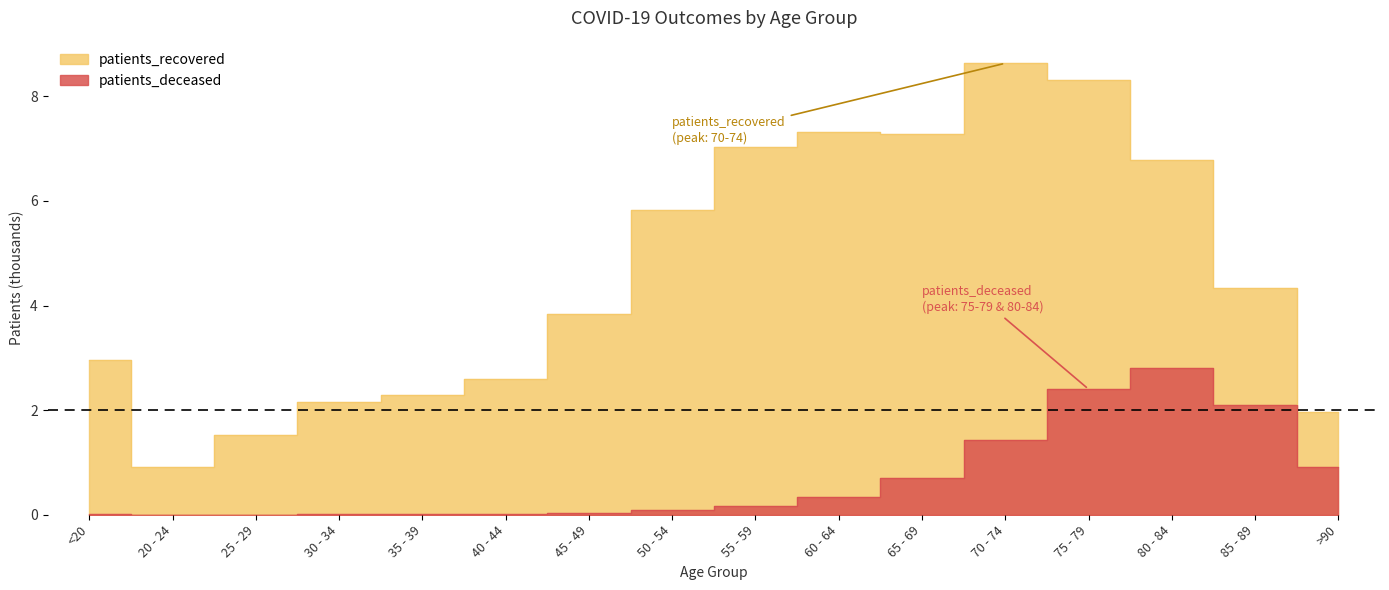

True or false: patients_recovered and patients_deceased cross at least once.

False